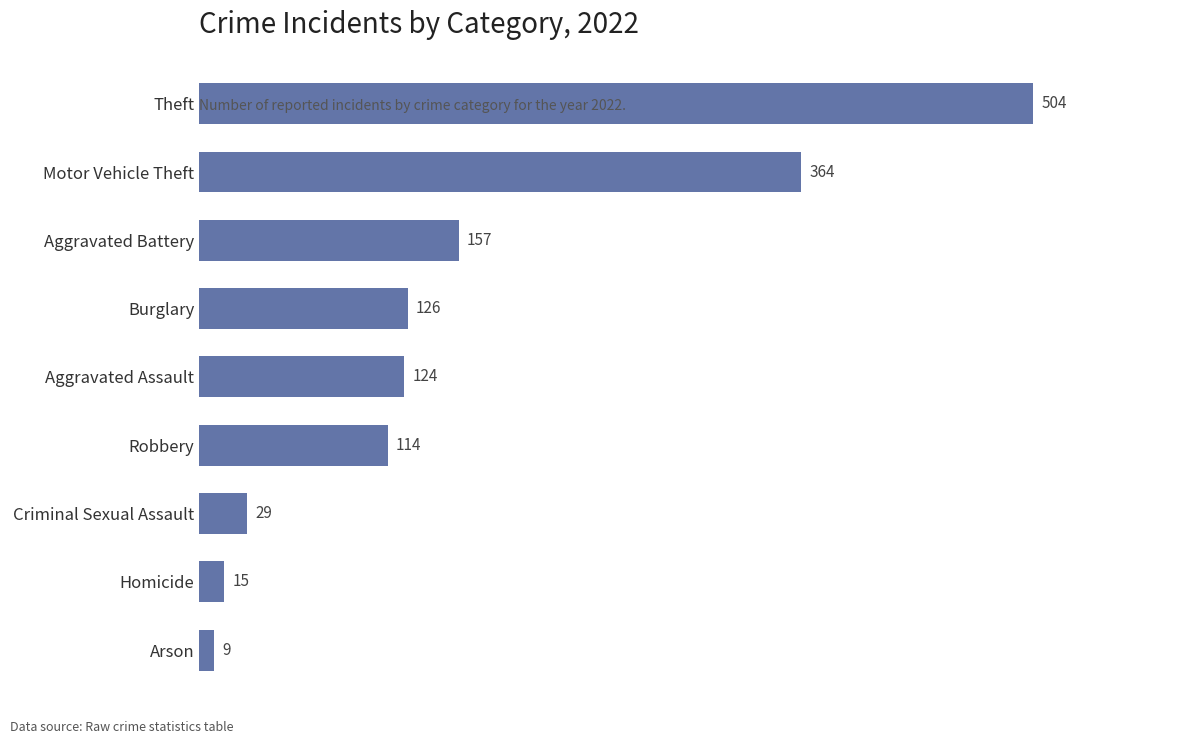

At which category does the chart reach its peak across all series?

Theft